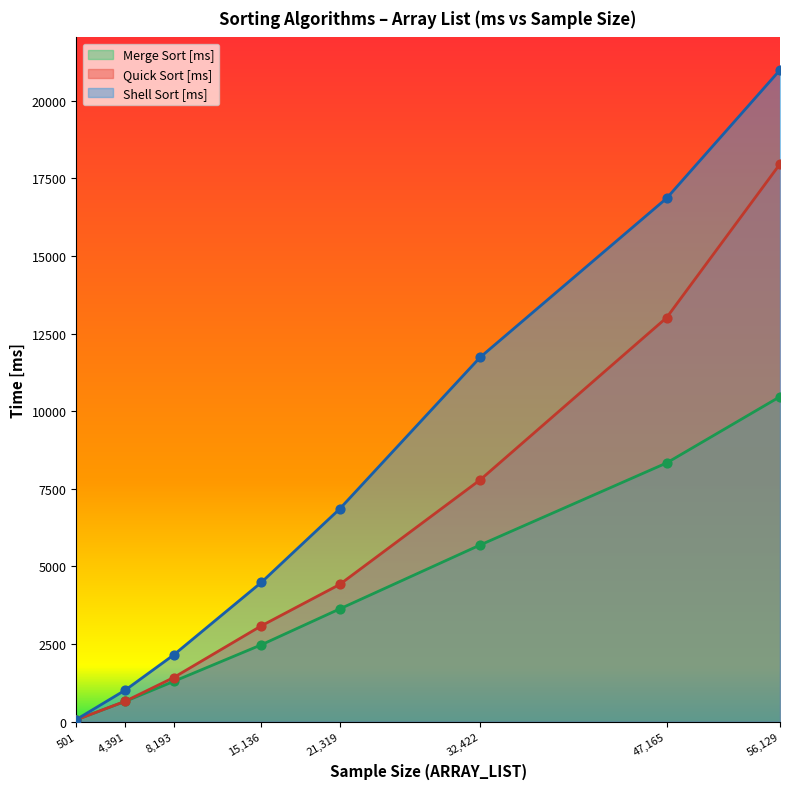

Which series has the largest Y range (max minus min)?

Shell Sort [ms]